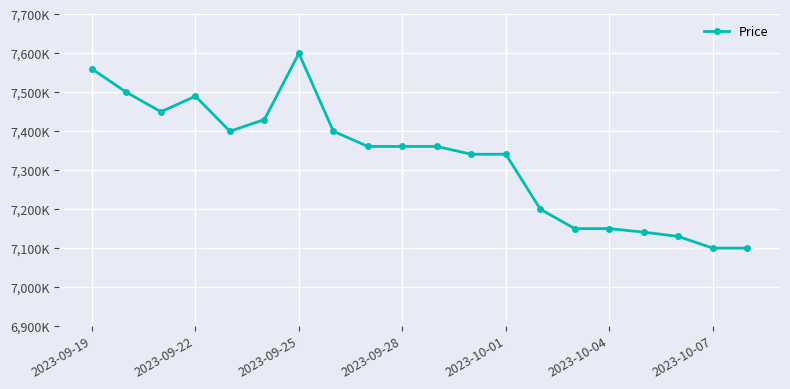

What is the minimum value shown in the chart?

7099000